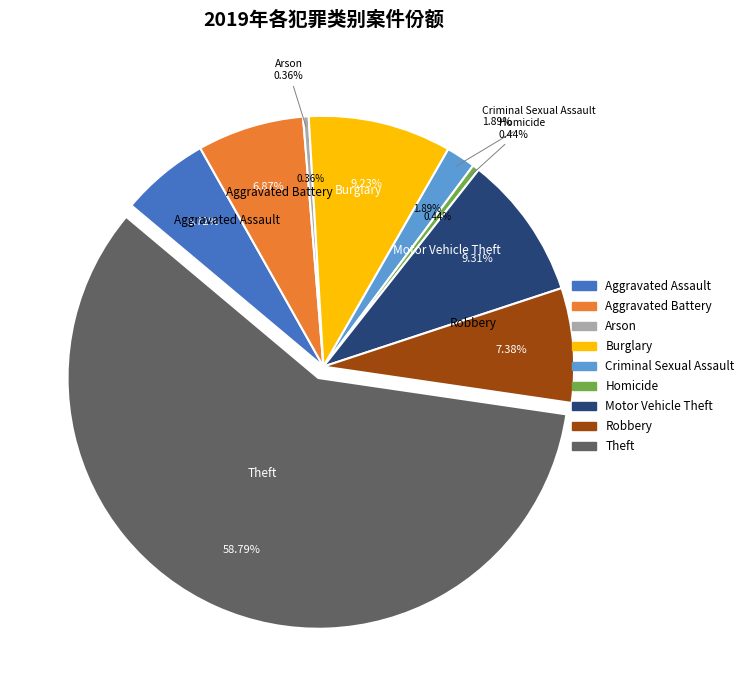

What is the largest slice in the pie chart?

Theft